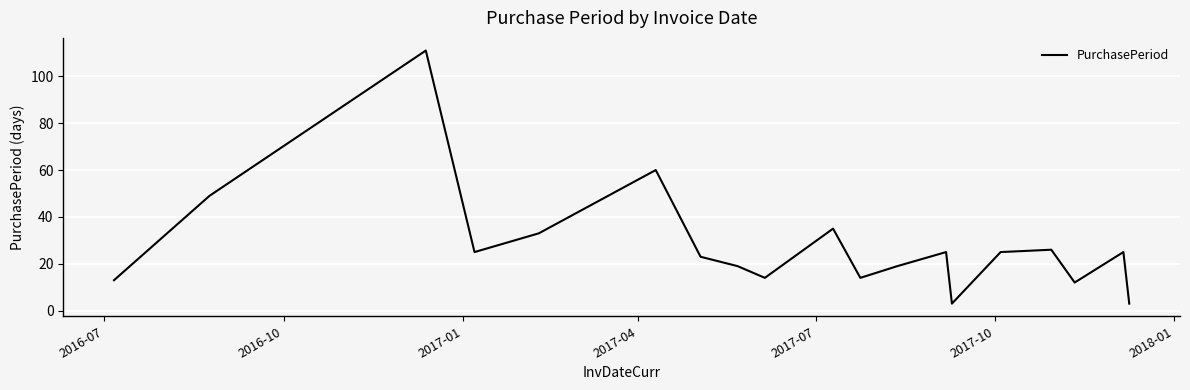

Does the chart have visible grid lines?

Yes